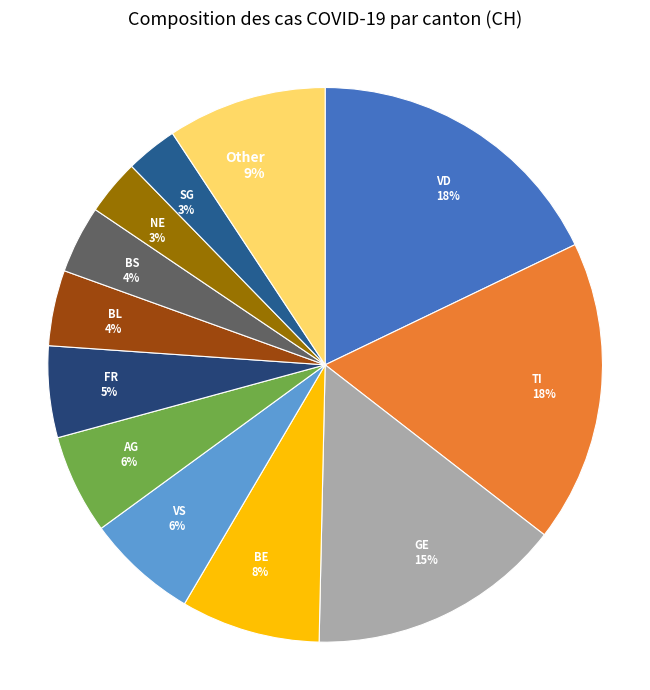

Is the sum of TI 18% and FR 5% greater than half?

No